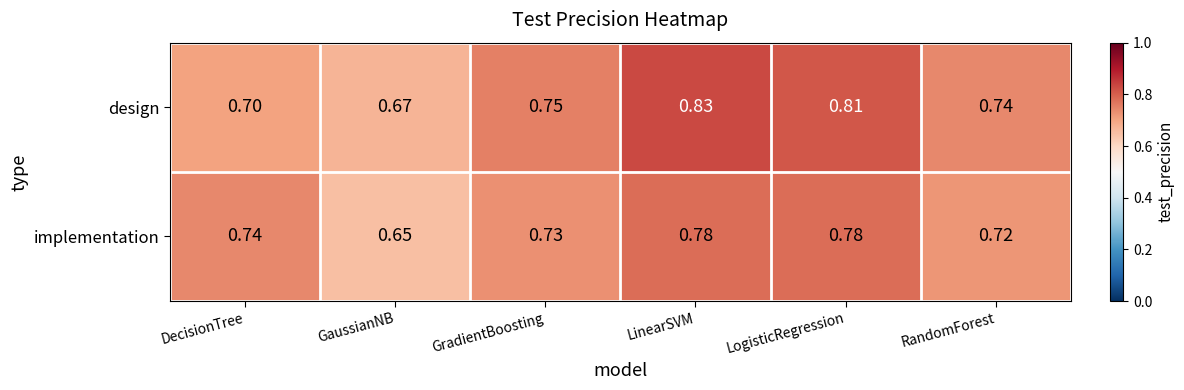

Rank the series at RandomForest from highest to lowest value.

design, implementation